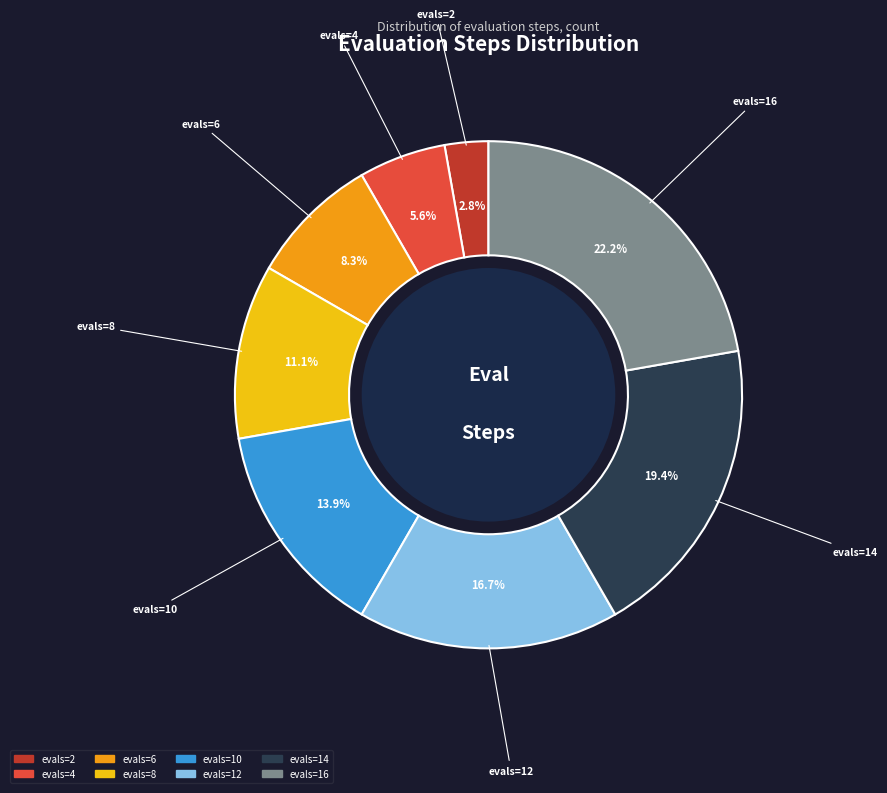

Count the number of slices in the pie.

8